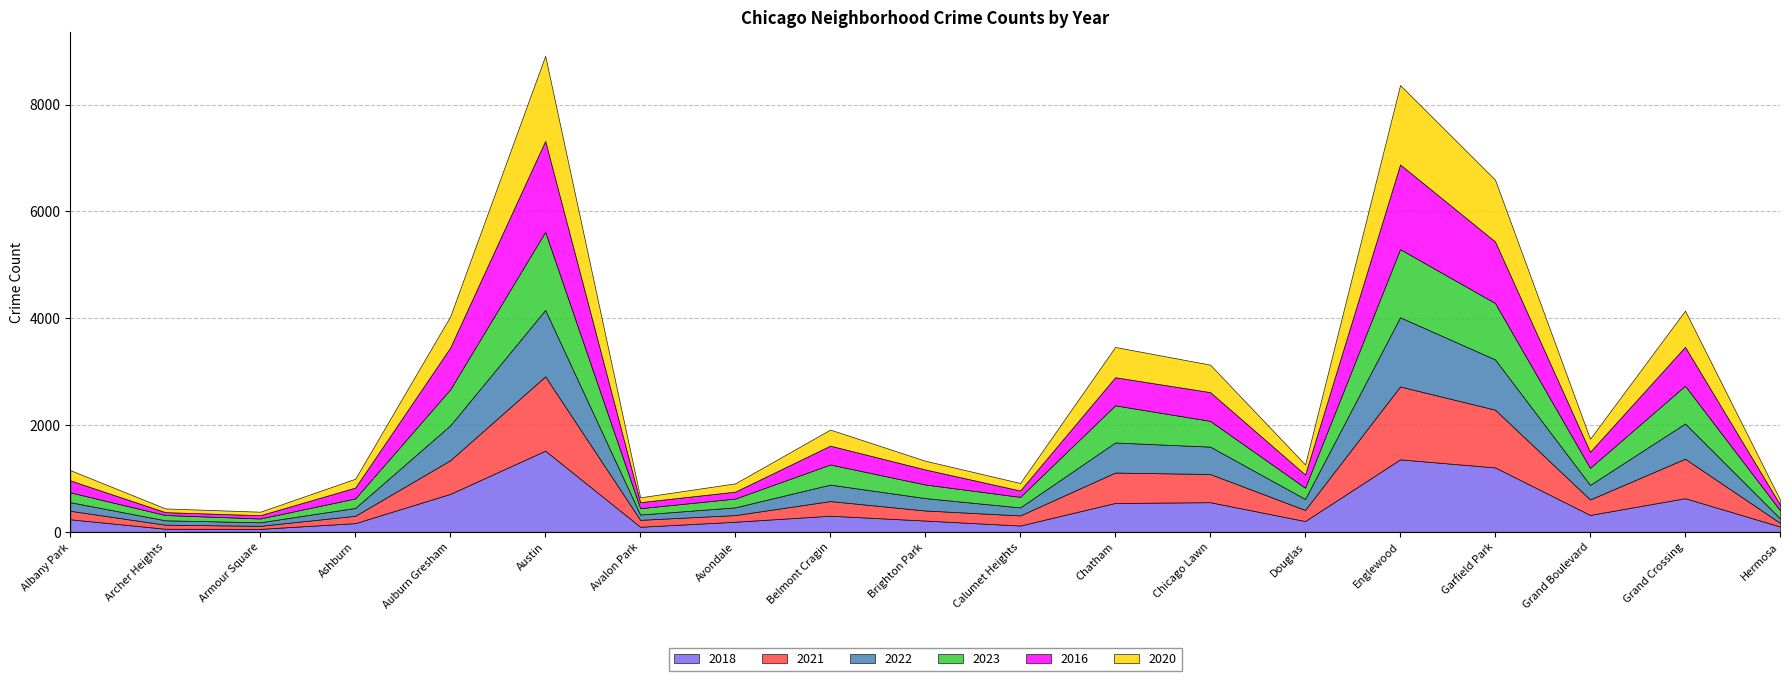

True or false: 2023 and 2021 cross at least once.

True